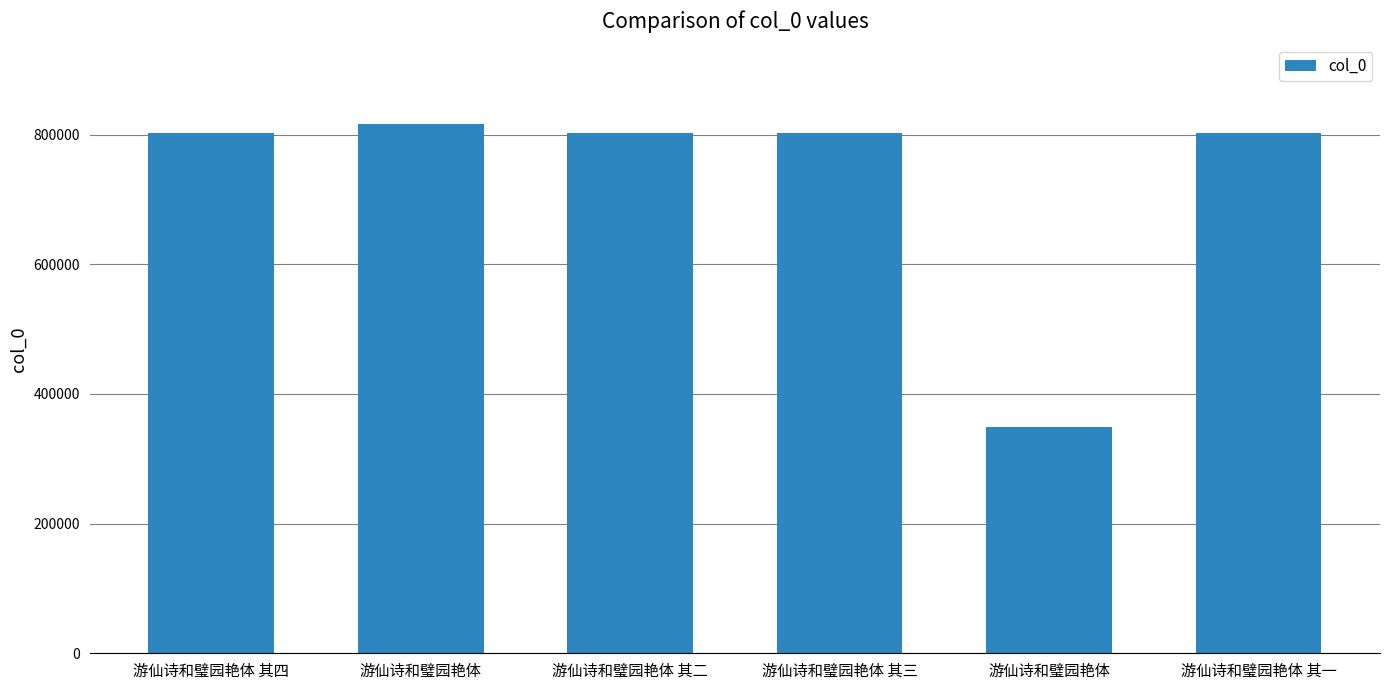

The value at 游仙诗和璧园艳体 其三 is 802475. True or false?

True